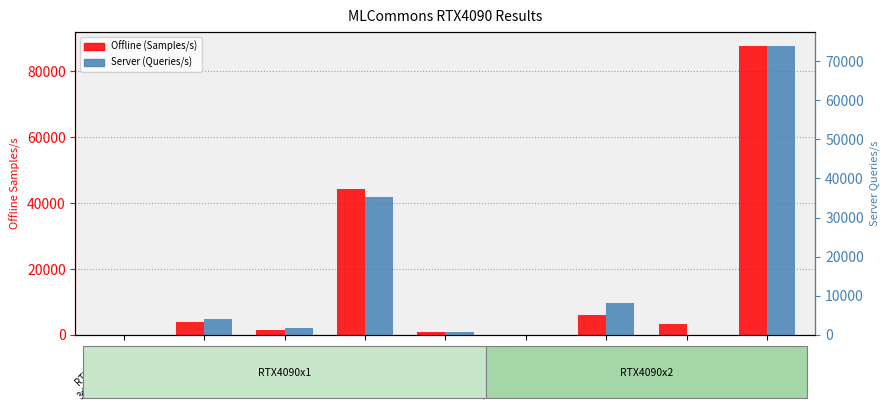

What is the difference between the Offline (Samples/s) values at RTX4090x2
bert-99.9 and RTX4090x1
bert-99?

520.7